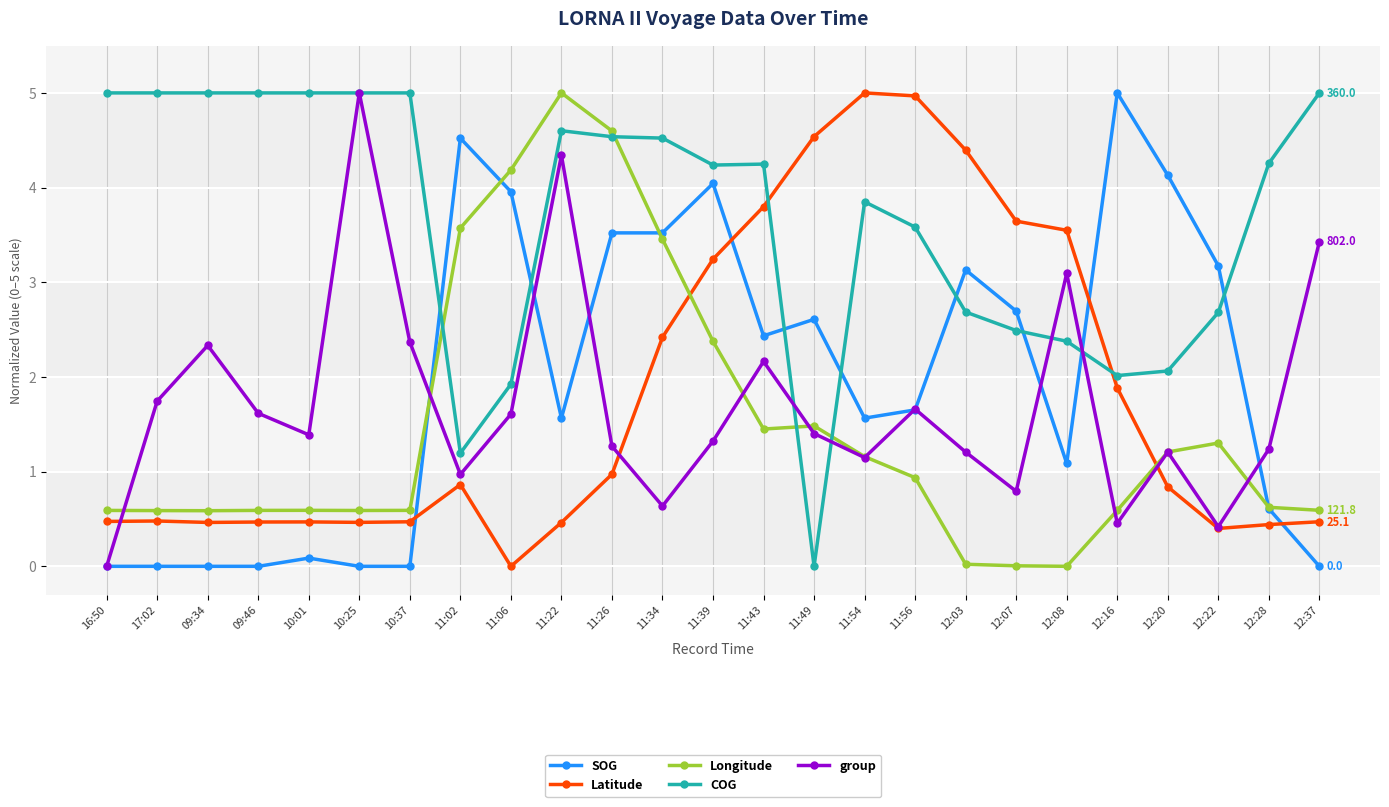

True or false: COG has more than 0 interior local peaks.

True